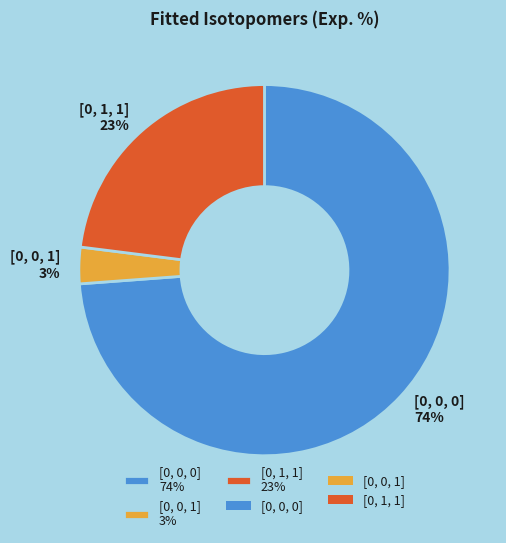

How many slices are in this pie chart?

3